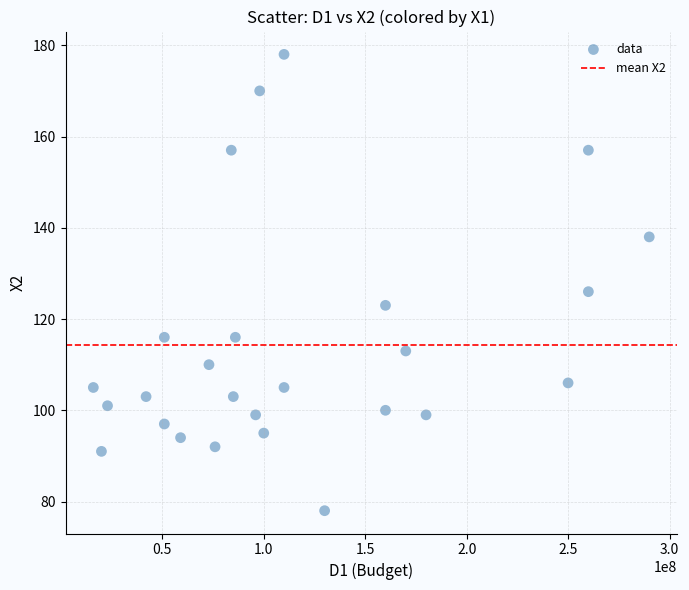

What is the range of X values (max minus min)?

274000000